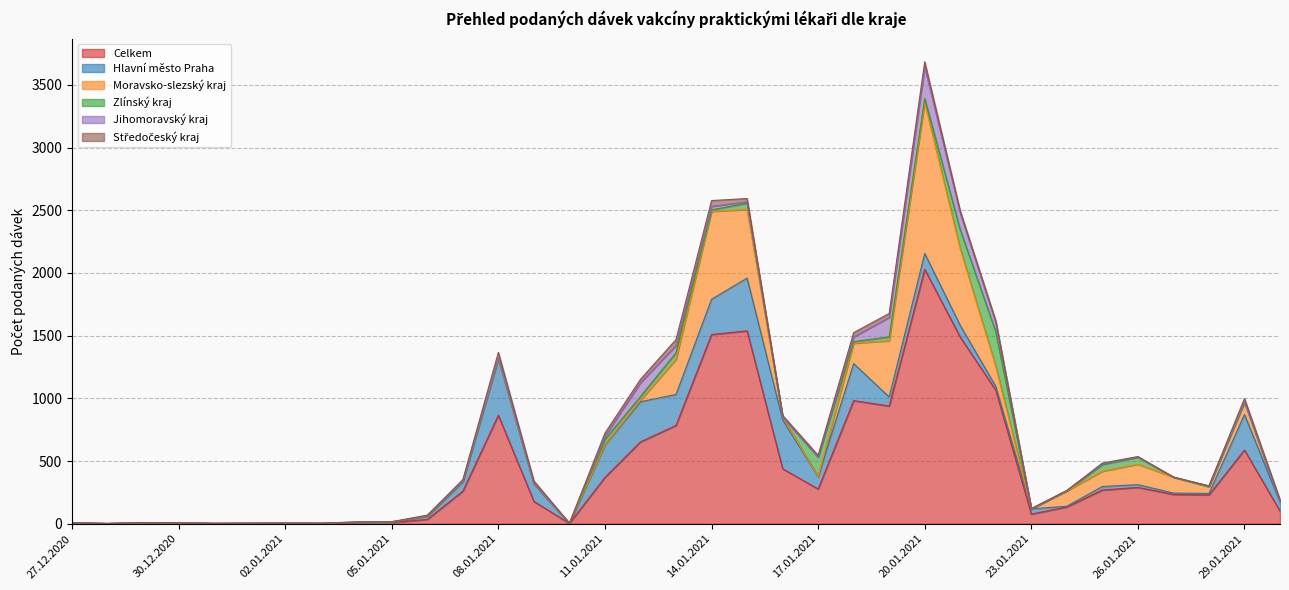

What are all the series names shown in the legend?

Celkem, Hlavní město Praha, Moravsko-slezský kraj, Zlínský kraj, Jihomoravský kraj, Středočeský kraj